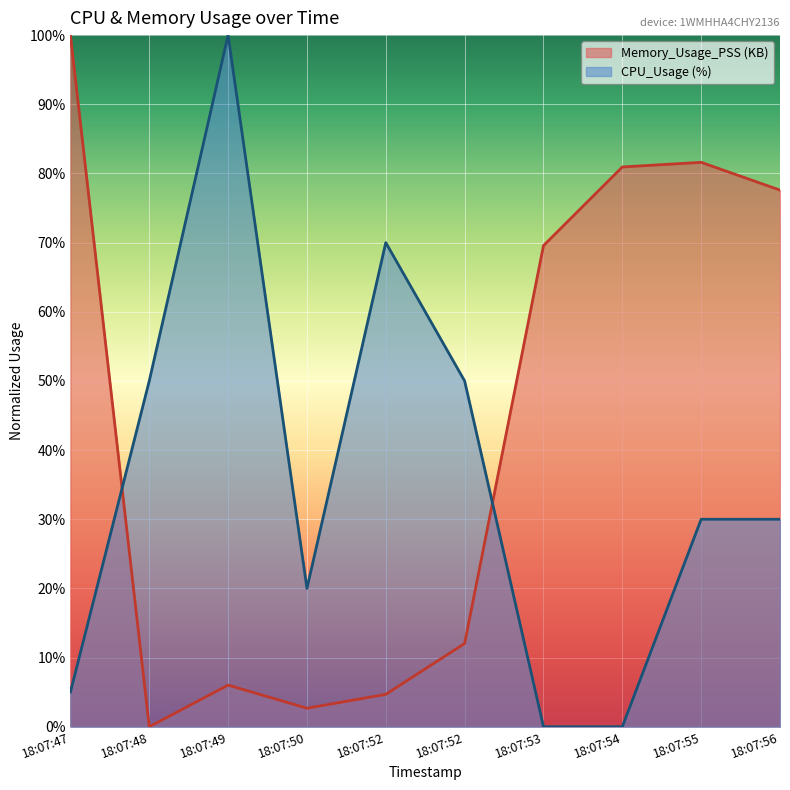

Which series has the largest range (max minus min)?

Memory_Usage_PSS (KB)